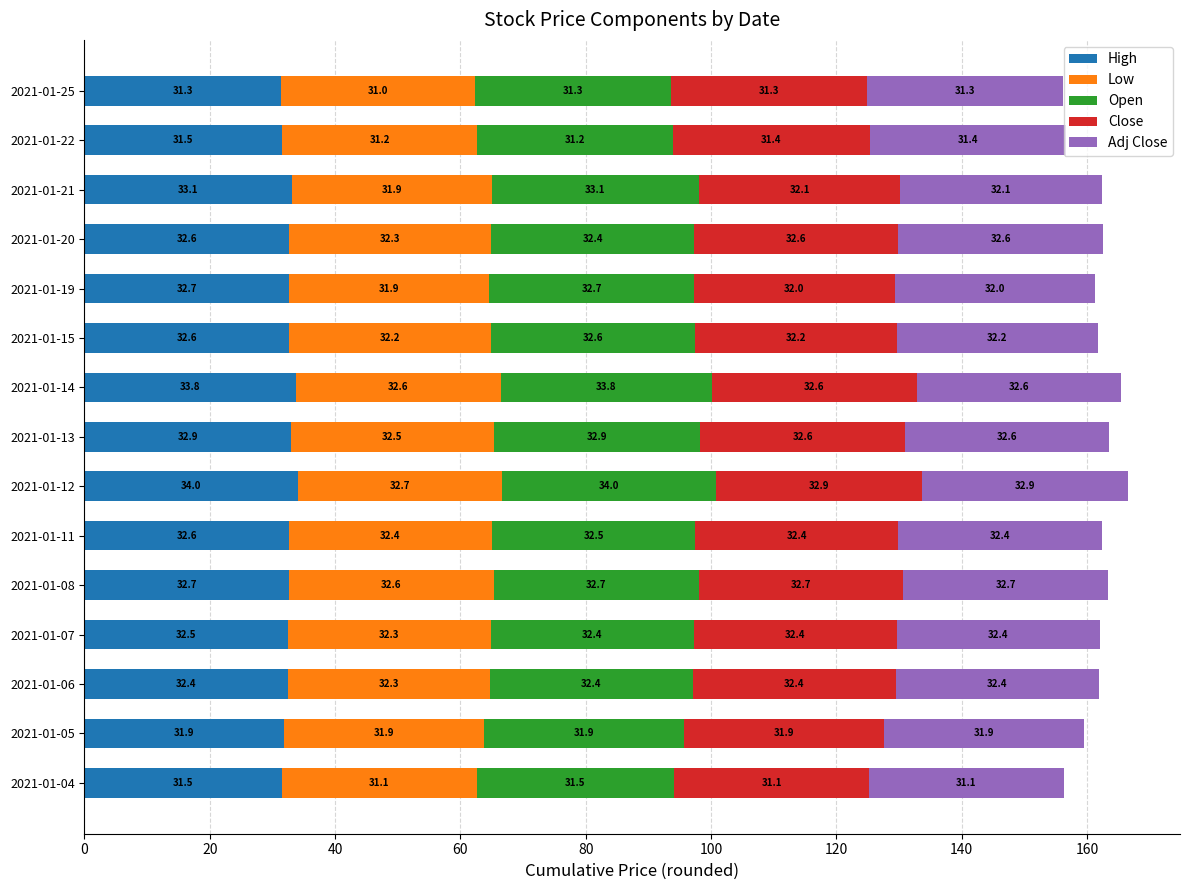

What is the sum of all High values?

488.1